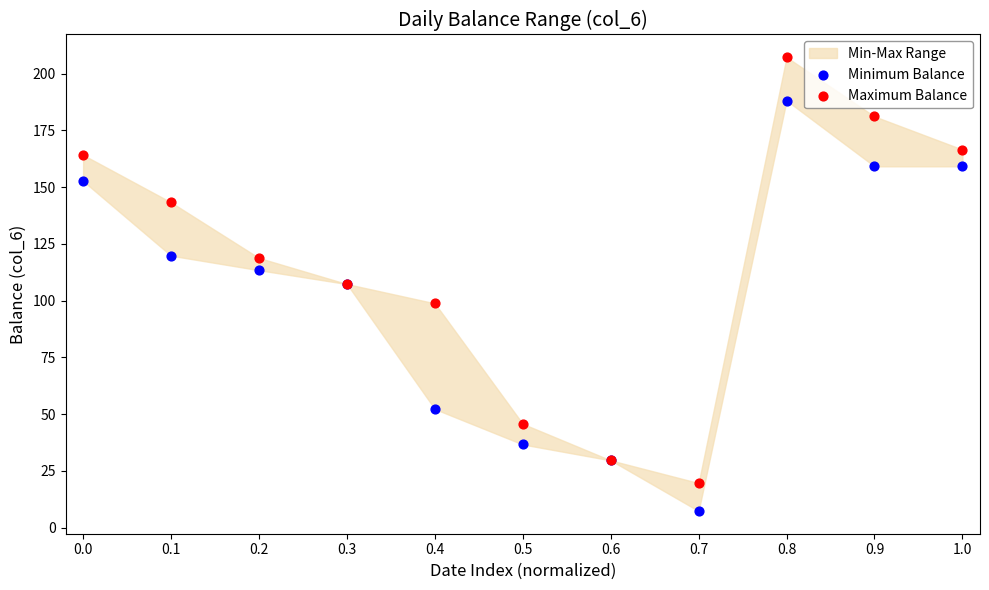

Which series contains the lowest Y value?

Minimum Balance